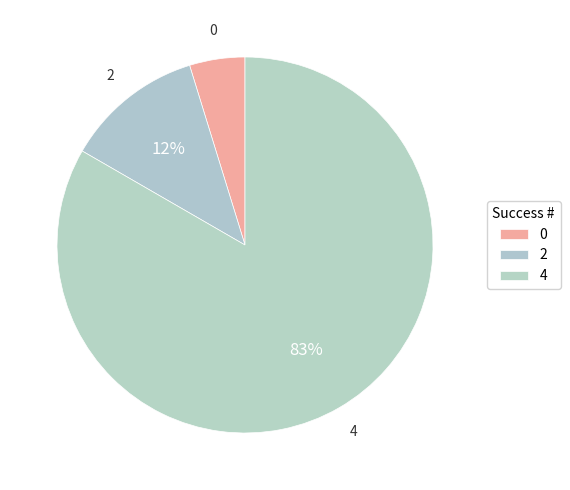

To the nearest percent, what portion does 2 represent?

12%